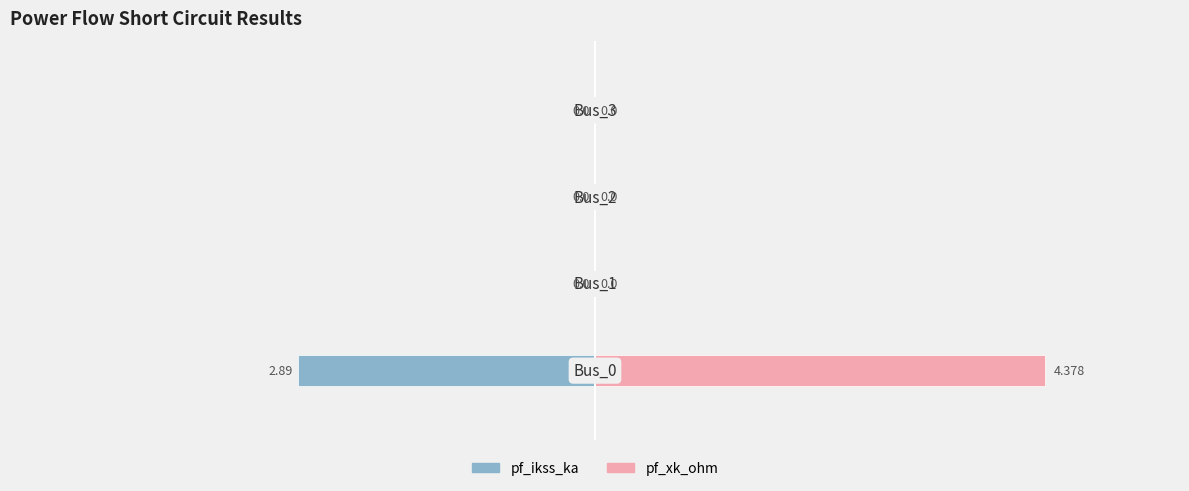

Reading right to left, extract all data points from this chart.

pf_ikss_ka: 3=0.0	2=0.0	1=0.0	0=-2.9
pf_xk_ohm: 3=0.0	2=0.0	1=0.0	0=4.4